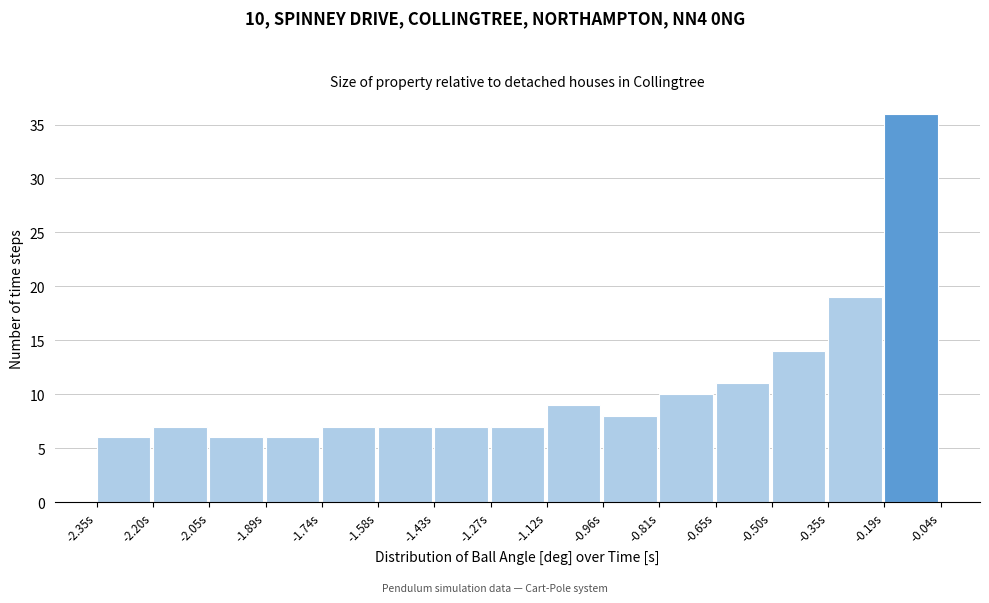

Over which range of the x-axis is the bar tallest?

-0.20 to -0.04